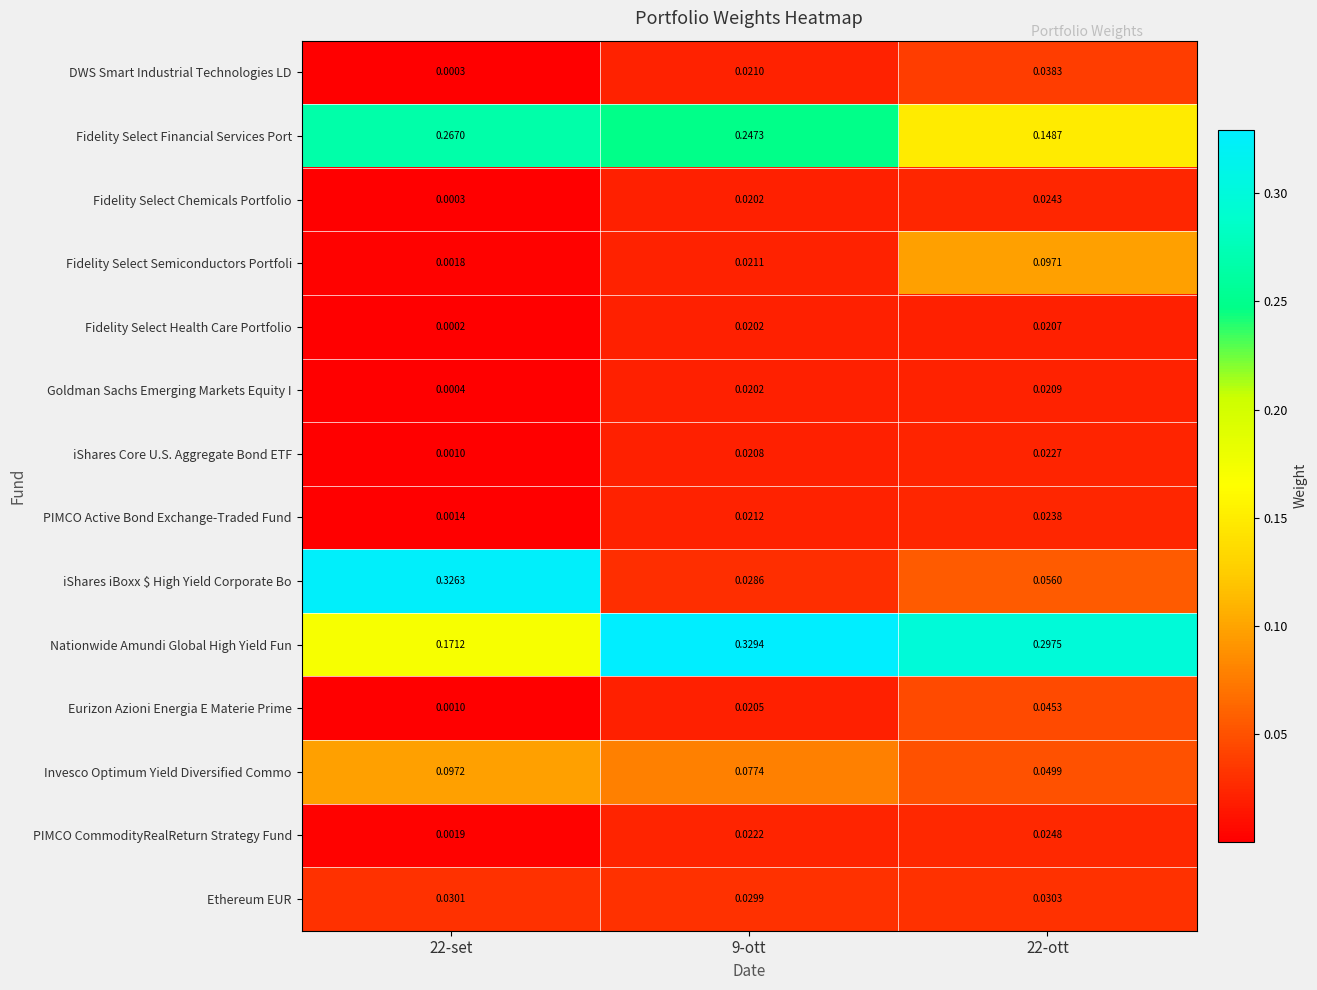

Which series has the largest range (max minus min)?

iShares iBoxx $ High Yield Corporate Bo